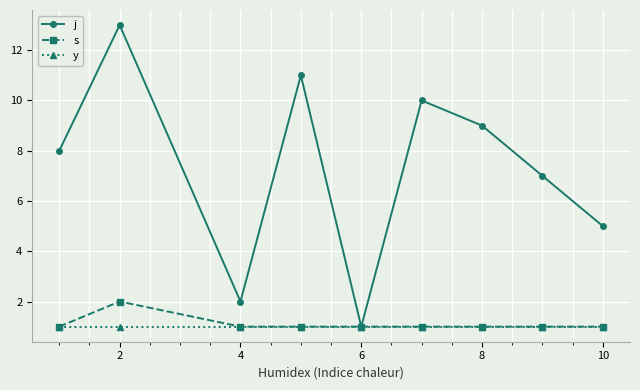

What is the minimum value for s?

1.0